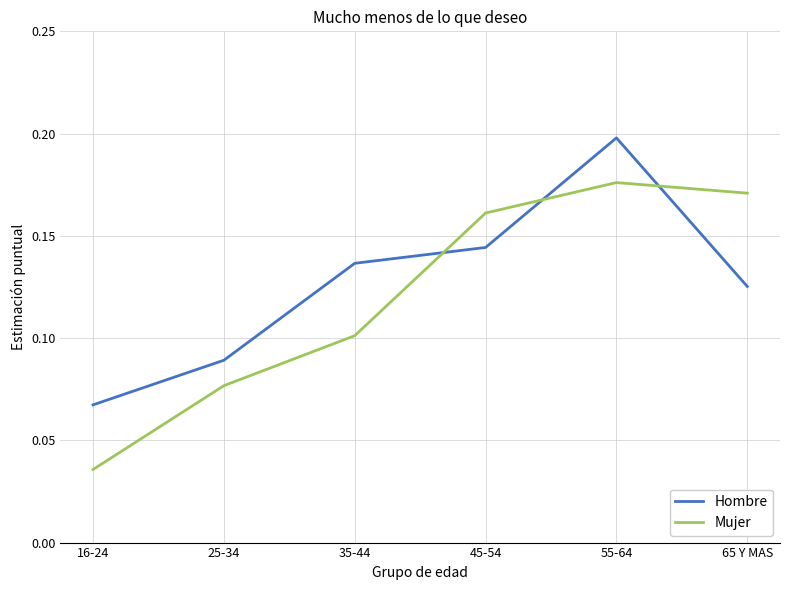

True or false: Hombre has a value of 0.1 at 45-54.

True